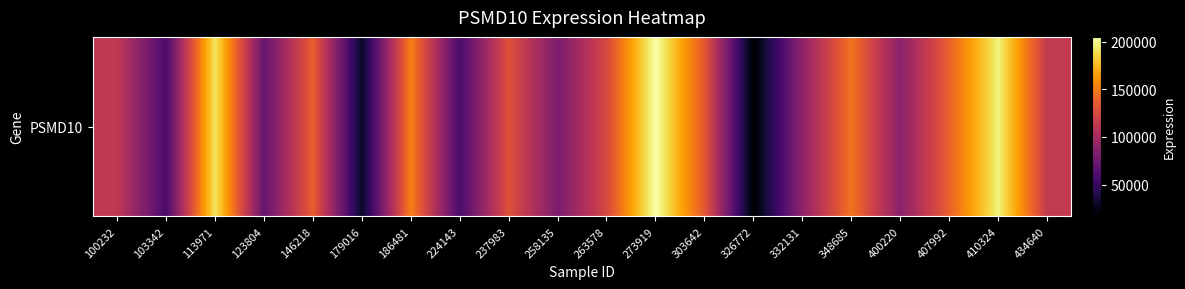

Count the number of values greater than 124915.

9